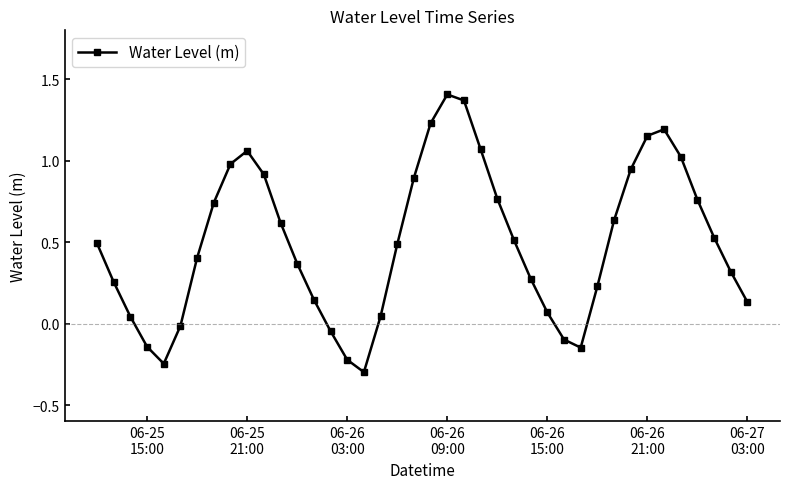

What is the smallest value displayed?

-0.3